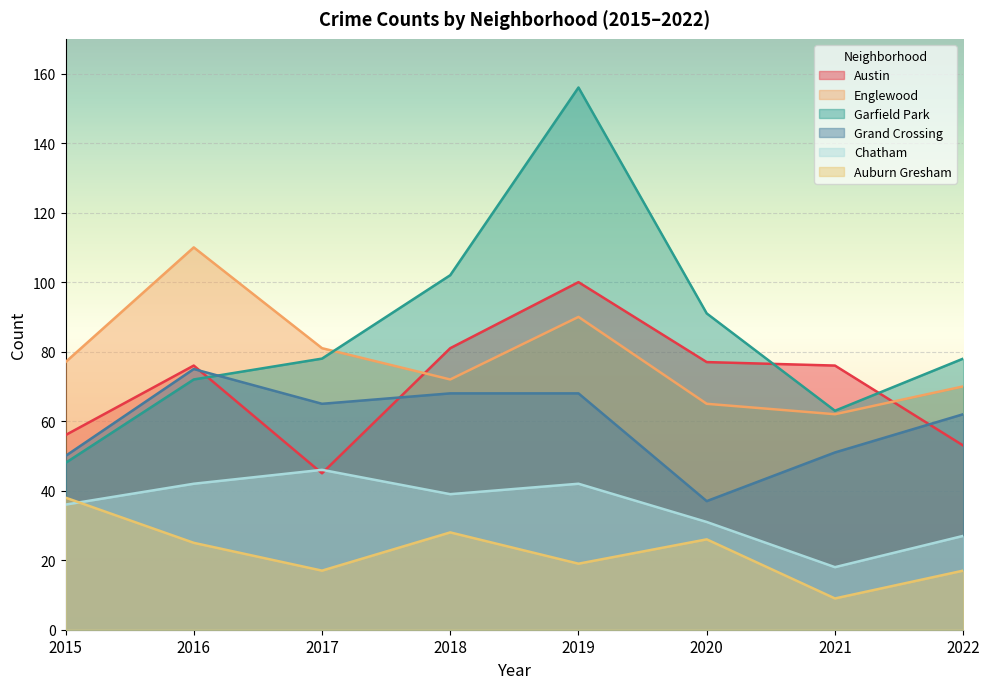

At 2020, list the series in order from smallest to largest.

Auburn Gresham, Chatham, Grand Crossing, Englewood, Austin, Garfield Park